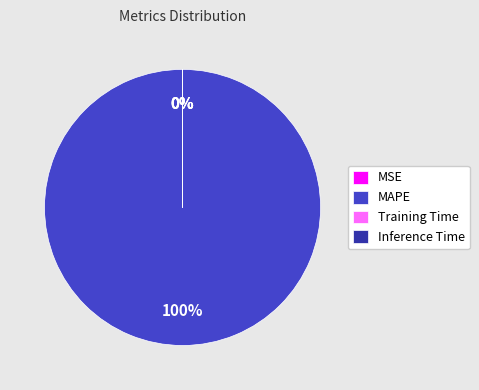

Which slice represents more than half of the pie?

MAPE